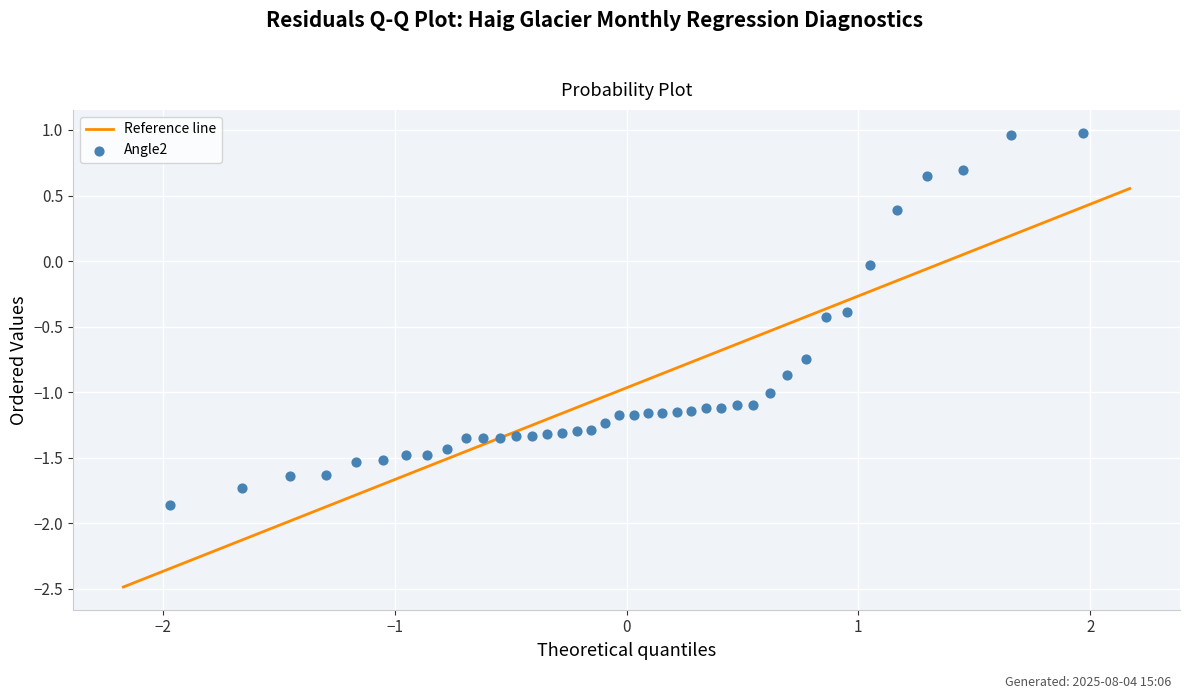

What is the range of Y values (max minus min)?

2.8